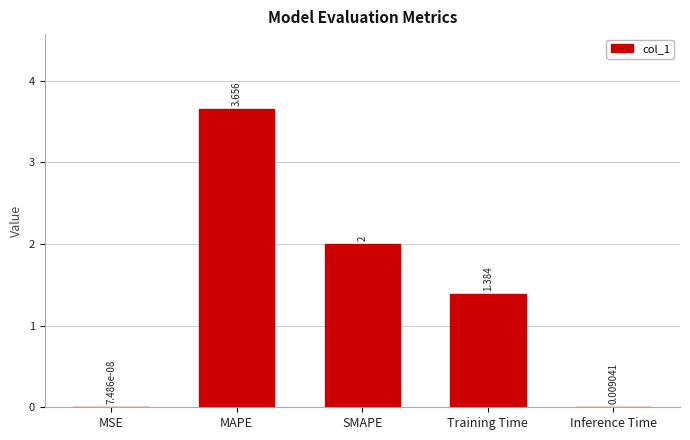

Which label corresponds to the largest value in the chart?

MAPE